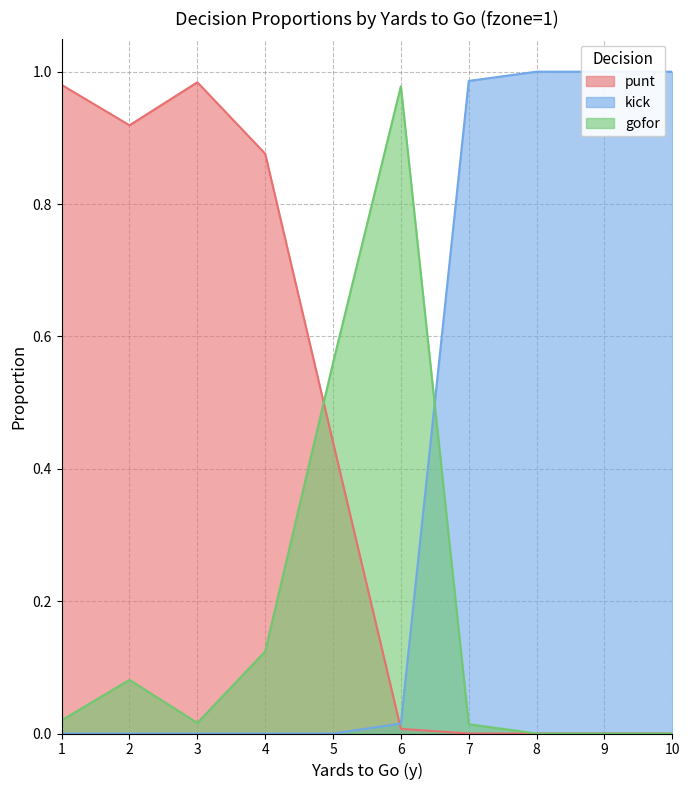

What are all the series names shown in the legend?

punt, kick, gofor